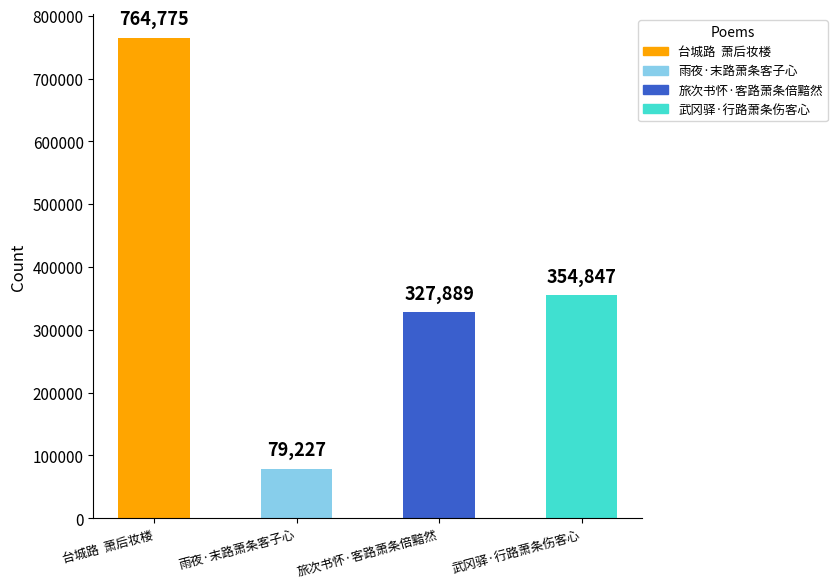

What is the difference between the maximum and second lowest values?

436886